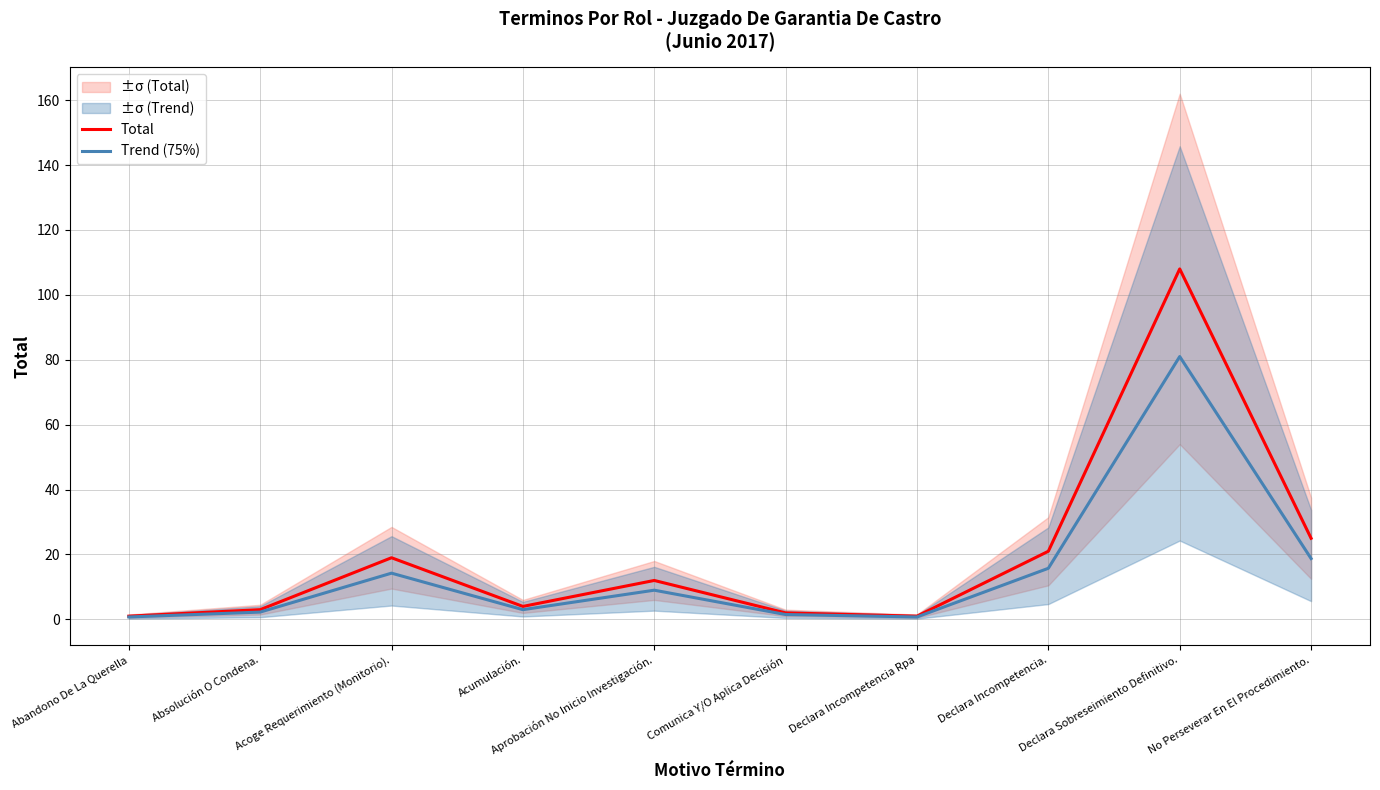

At which label does Total first exceed 12?

Acoge Requerimiento (Monitorio).